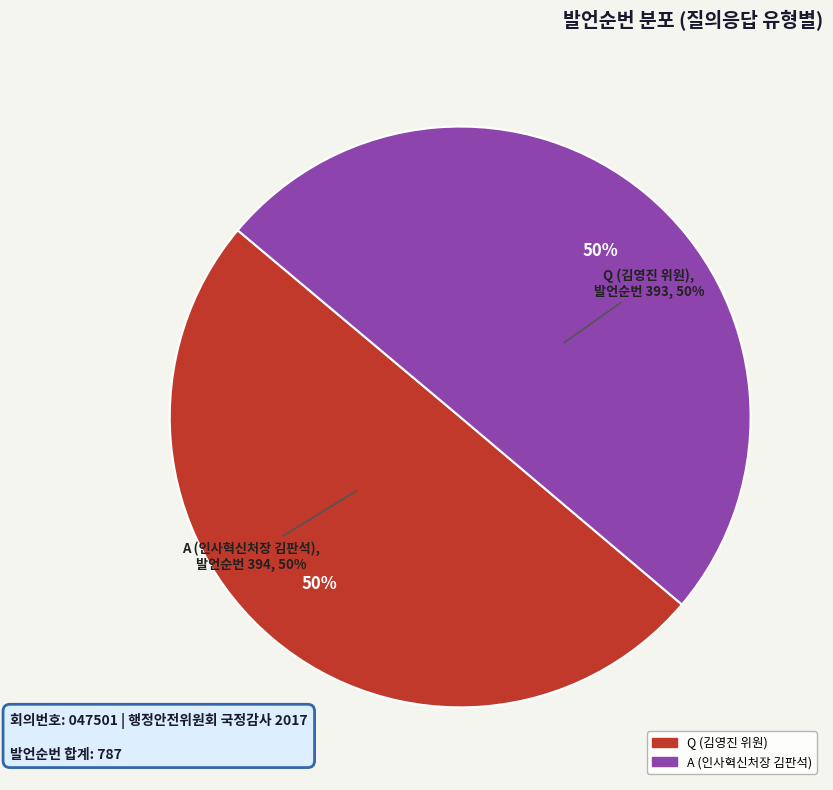

How many segments does this pie chart have?

2